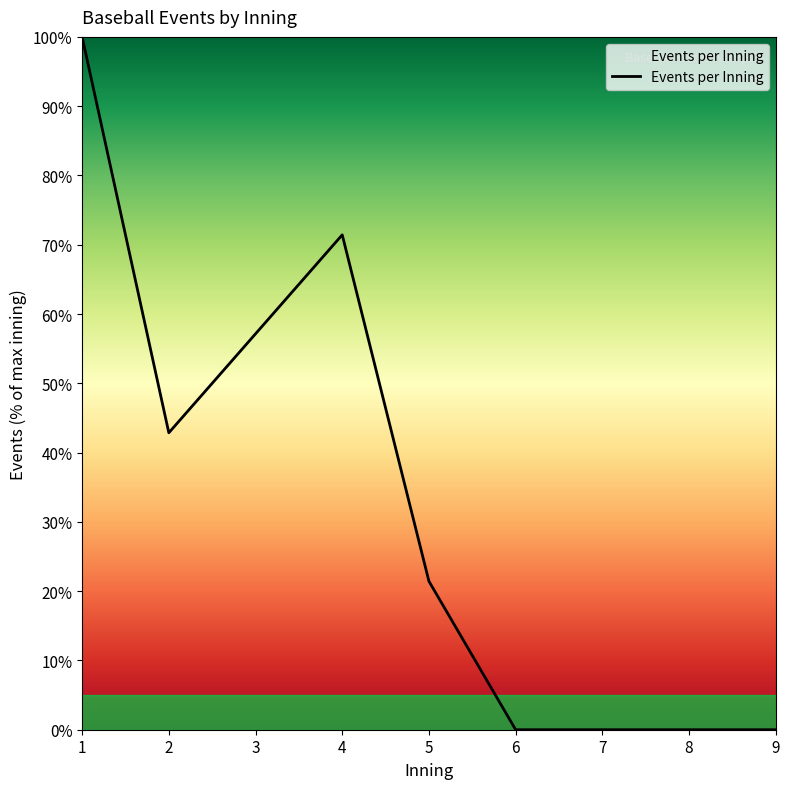

How many lines are shown in the chart?

1